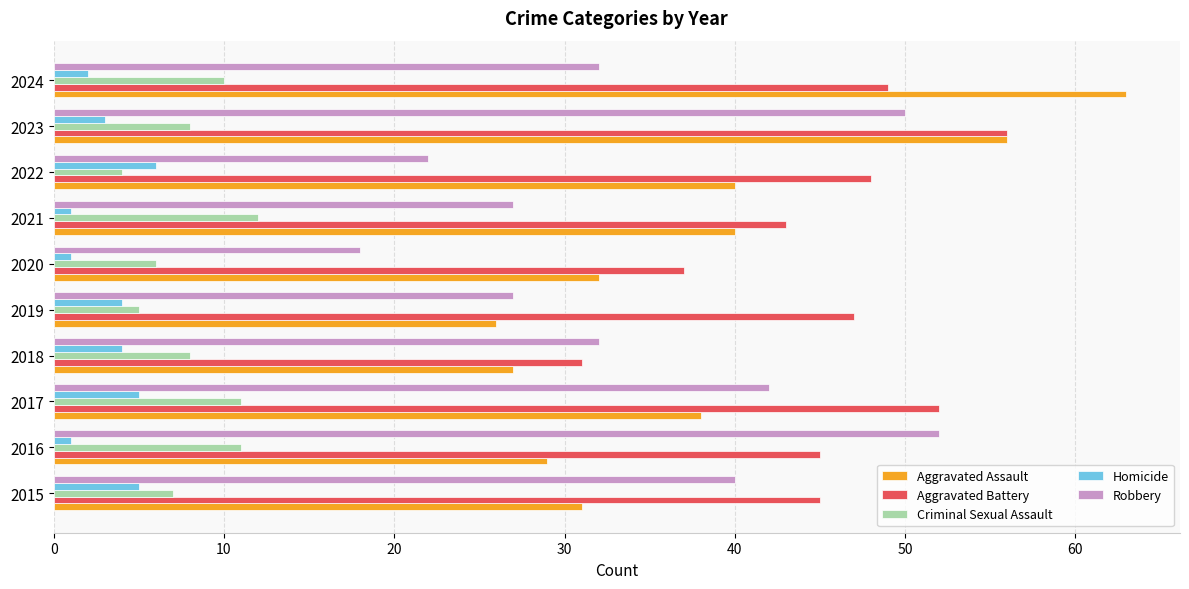

Is it true that Aggravated Battery equals 52 at 2017?

True